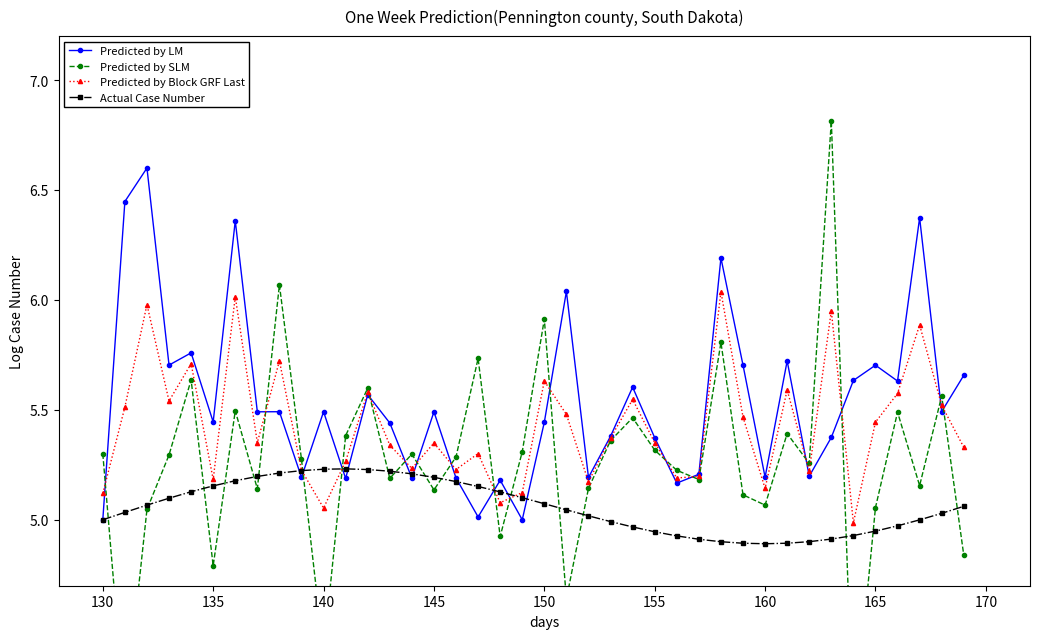

True or false: Actual Case Number has a value of 5.0 at 130.

True